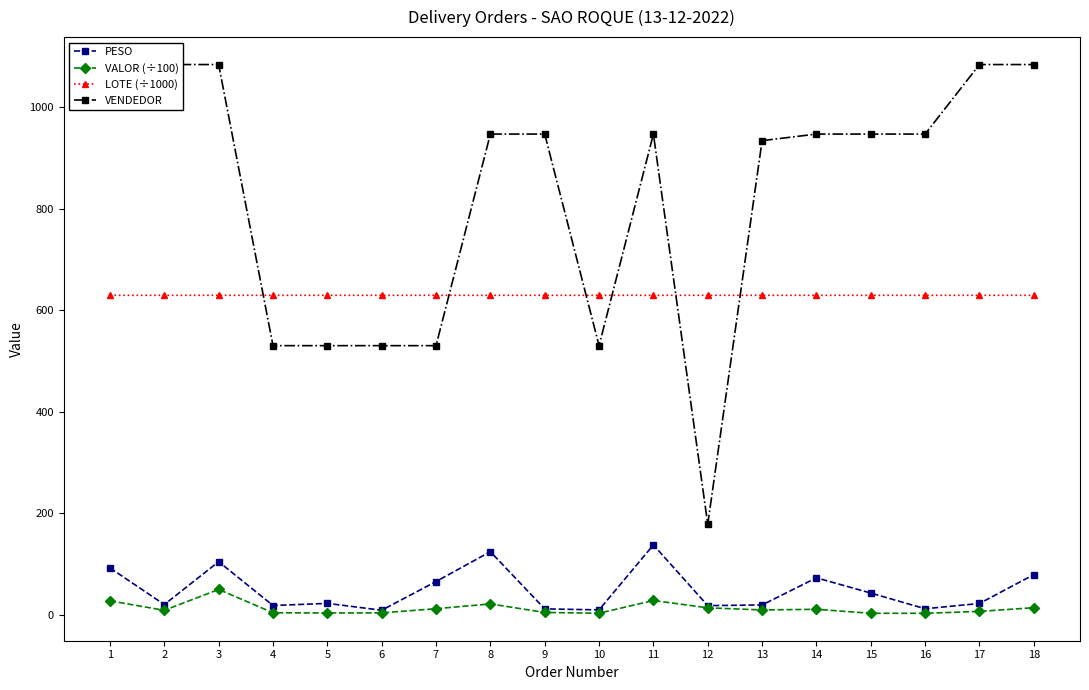

Reading left to right, extract all data points from this chart.

PESO: 1=92.0	2=19.7	3=104.2	4=17.9	5=22.1	6=8.6	7=65.2	8=124.0	9=11.2	10=9.3	11=137.3	12=17.7	13=19.0	14=72.5	15=42.5	16=11.5	17=21.9	18=78.8
VALOR (÷100): 1=27.1	2=8.4	3=49.6	4=3.6	5=3.2	6=3.4	7=11.6	8=21.0	9=4.2	10=2.7	11=27.8	12=13.4	13=9.2	14=10.4	15=2.6	16=2.6	17=6.3	18=13.6
LOTE (÷1000): 1=629.3	2=629.3	3=629.3	4=629.3	5=629.3	6=629.3	7=629.3	8=629.3	9=629.3	10=629.3	11=629.3	12=629.3	13=629.3	14=629.3	15=629.3	16=629.3	17=629.3	18=629.3
VENDEDOR: 1=1084.0	2=1084.0	3=1084.0	4=530.0	5=530.0	6=530.0	7=530.0	8=947.0	9=947.0	10=530.0	11=947.0	12=178.0	13=934.0	14=947.0	15=947.0	16=947.0	17=1084.0	18=1084.0